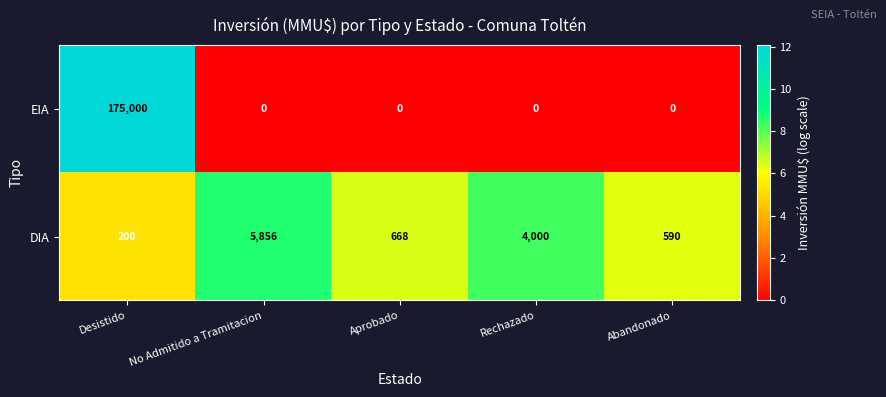

Between No Admitido a Tramitacion and Rechazado, which series saw the biggest shift?

DIA